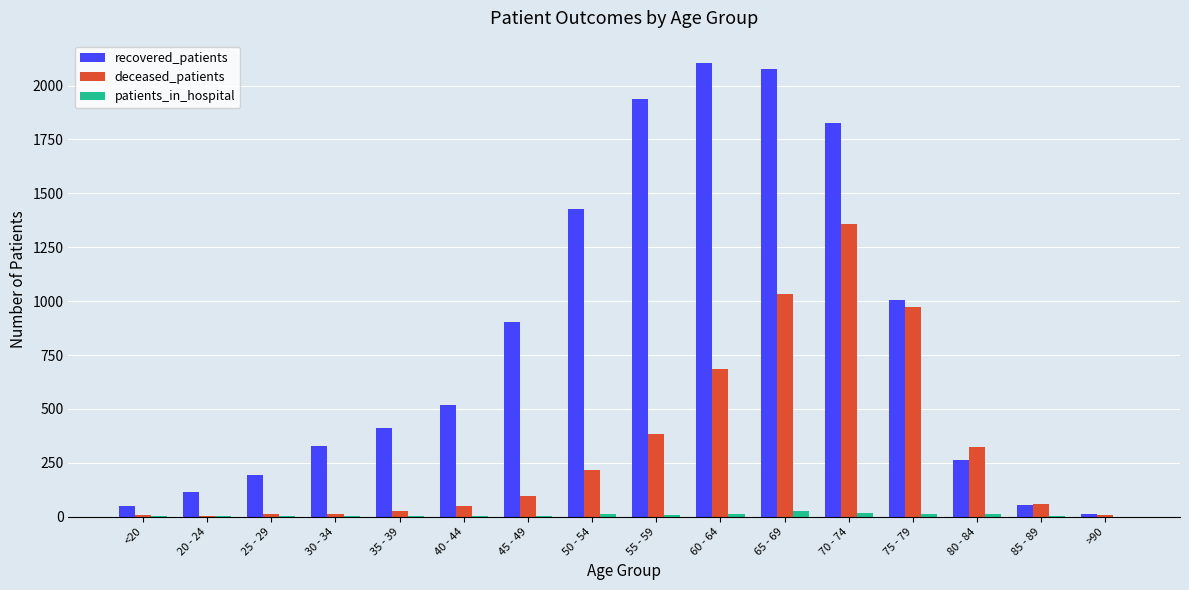

What is the average value of the recovered_patients series?

827